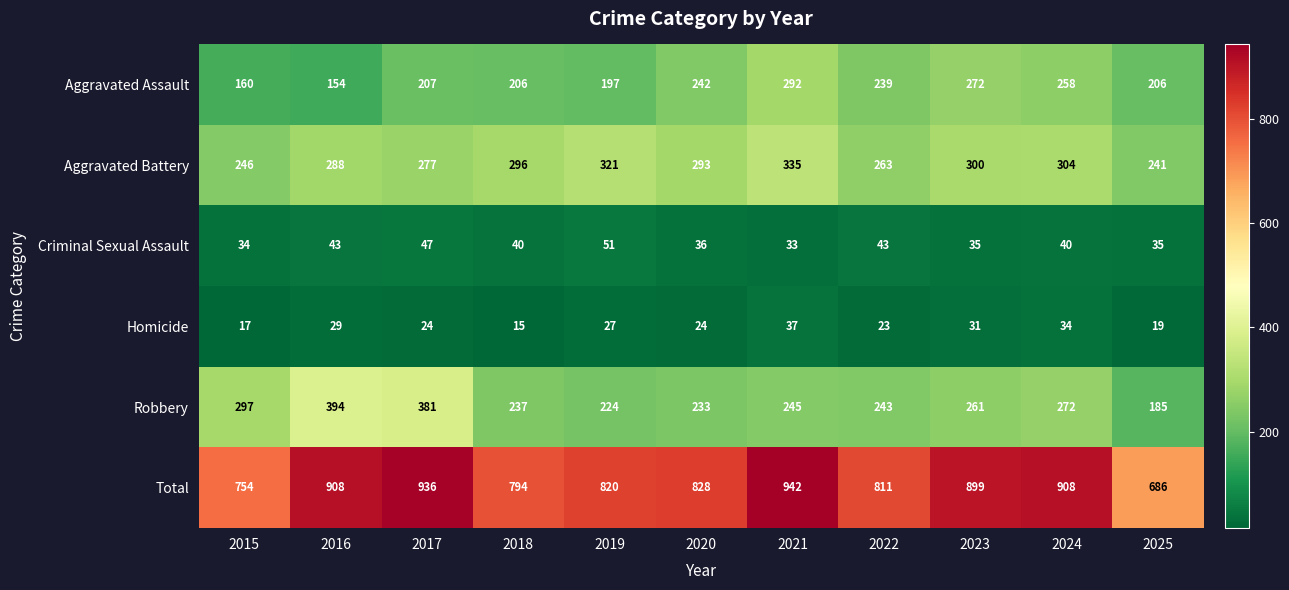

At 2016, list the series in order from largest to smallest.

Total, Robbery, Aggravated Battery, Aggravated Assault, Criminal Sexual Assault, Homicide